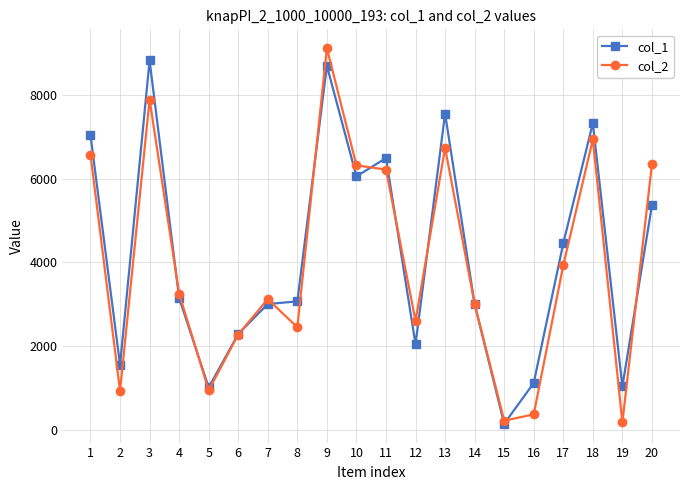

How many data points does each series have?

20